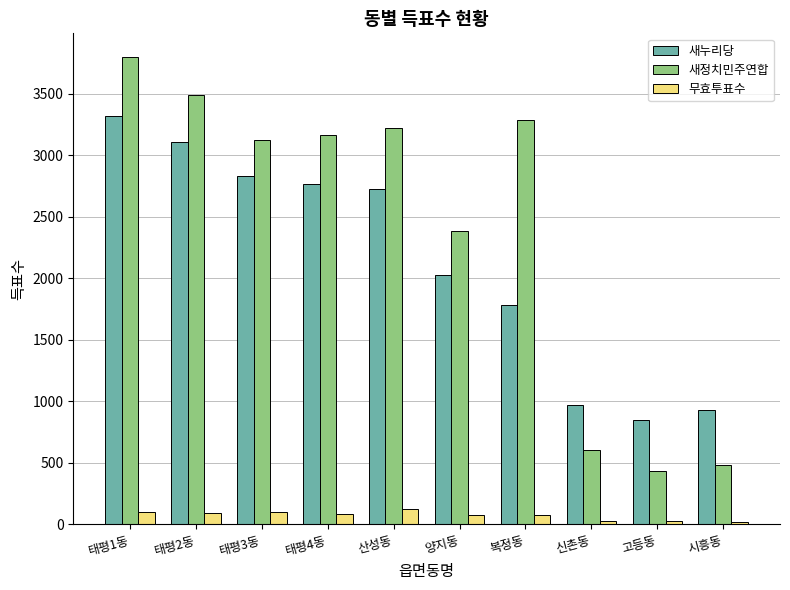

Which series has the widest spread of values?

새정치민주연합